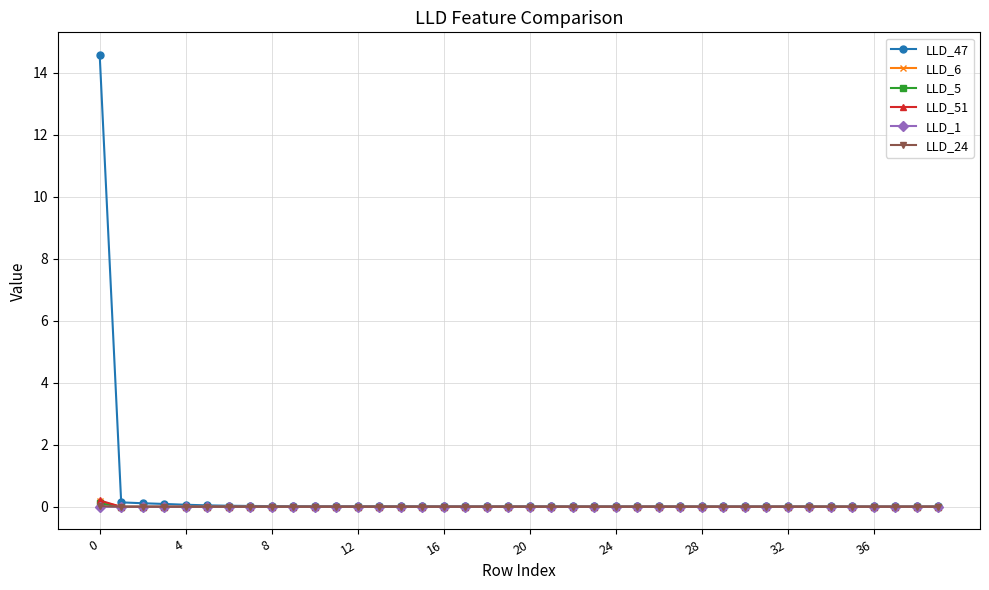

What is the maximum value shown in the chart?

14.6